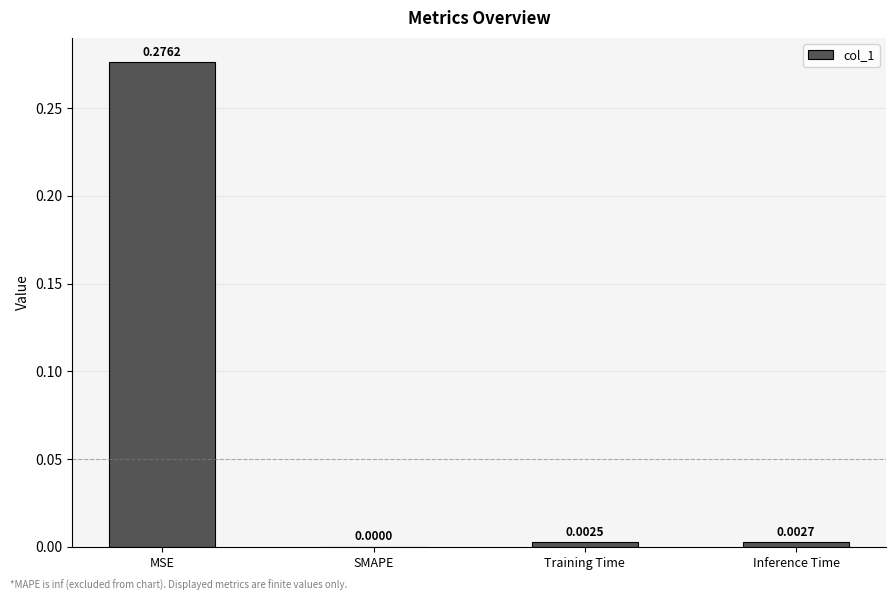

At which category does the chart reach its peak across all series?

MSE